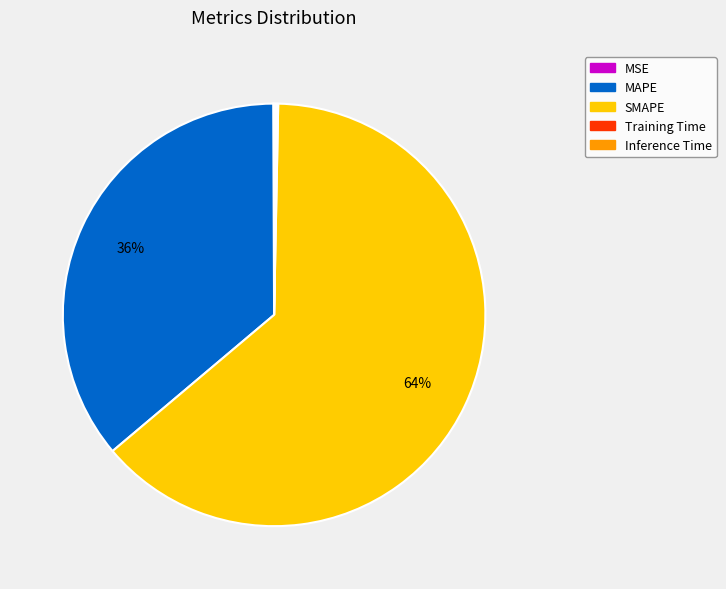

To the nearest percent, what is the average slice percentage?

20%